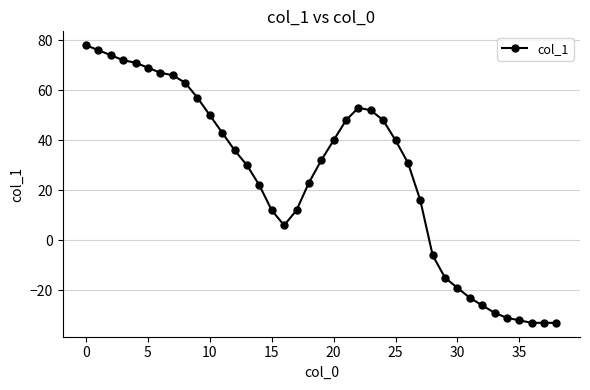

What is the value of the 28th point from the left?

16